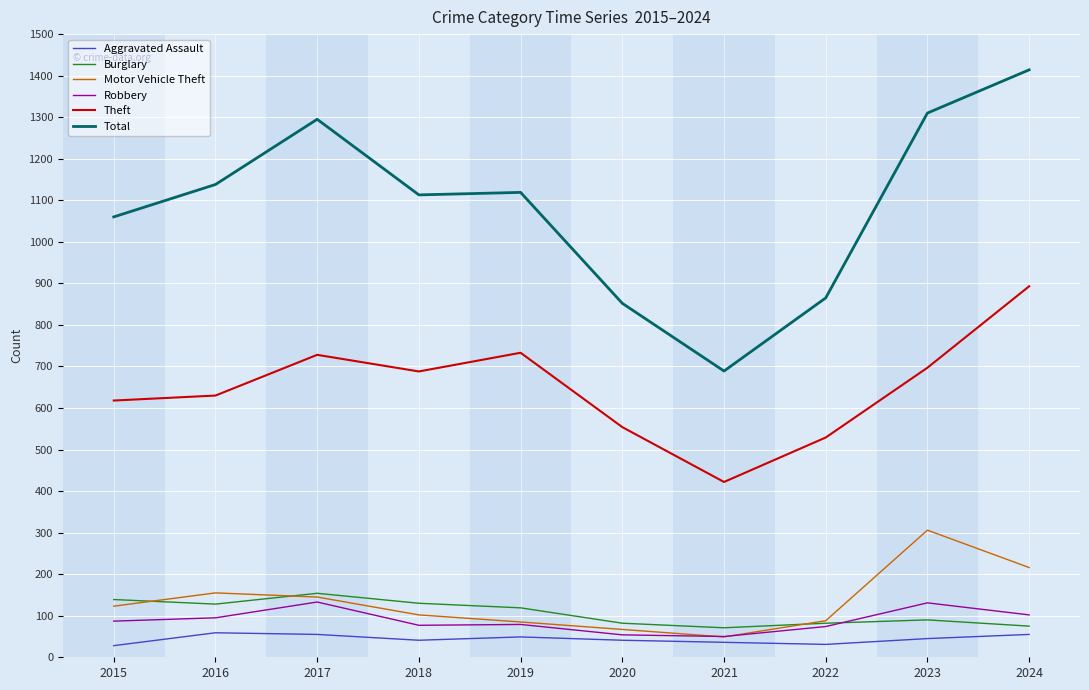

At which category is the sum across all series the highest?

2024